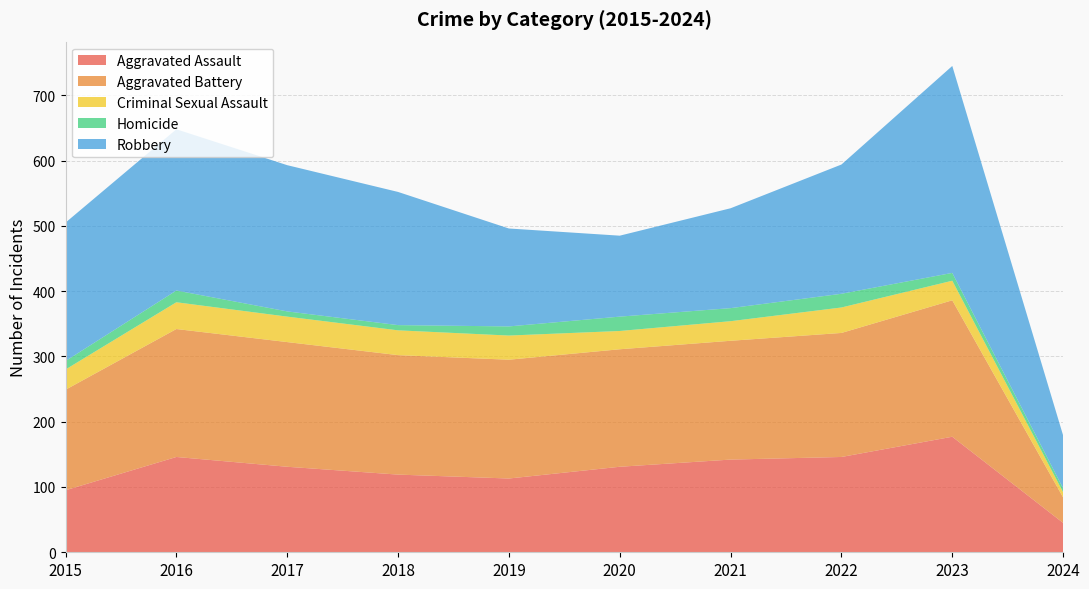

Reading left to right, transcribe all the data shown in this chart.

Aggravated Assault: 95	146	131	119	113	131	142	146	177	45
Aggravated Battery: 154	196	191	183	182	180	182	190	209	39
Criminal Sexual Assault: 31	41	39	38	37	28	30	39	30	8
Homicide: 13	18	8	8	14	22	20	21	12	6
Robbery: 212	247	224	204	150	124	153	198	317	81